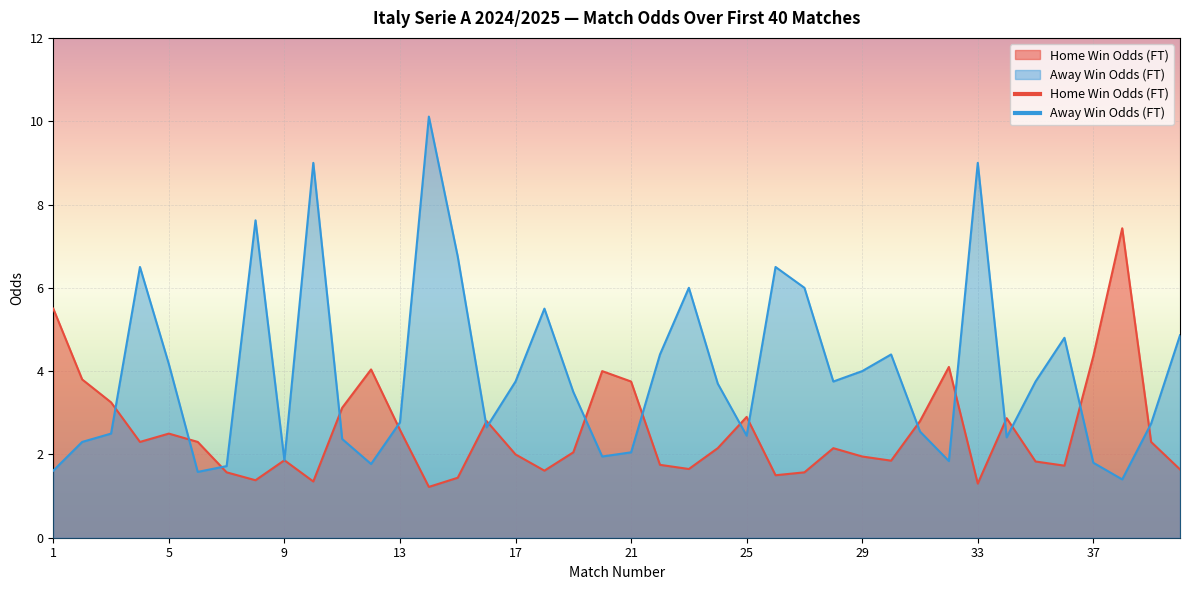

What is the difference between the Odd_H_FT values at 11 and 34?

0.2